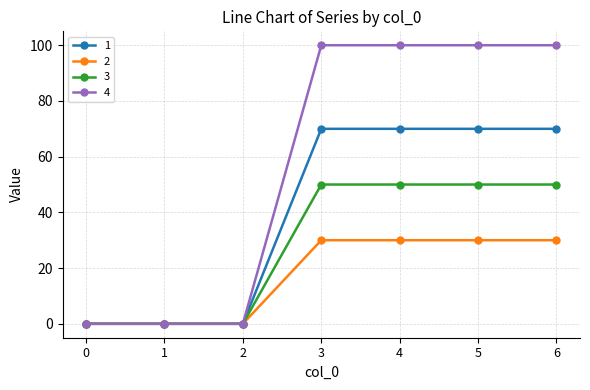

Which series has the largest total across all categories?

4